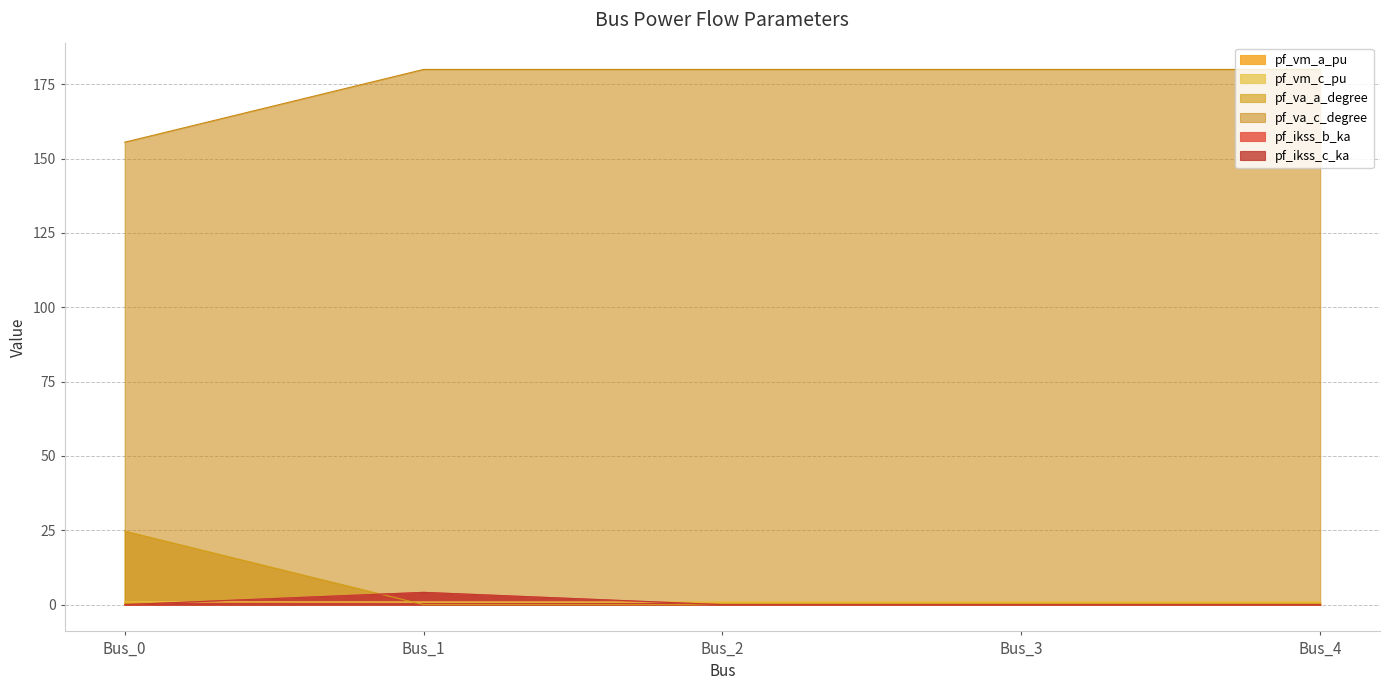

Rank the series at Bus_0 from highest to lowest value.

pf_va_c_degree, pf_va_a_degree, pf_vm_c_pu, pf_vm_a_pu, pf_ikss_b_ka, pf_ikss_c_ka